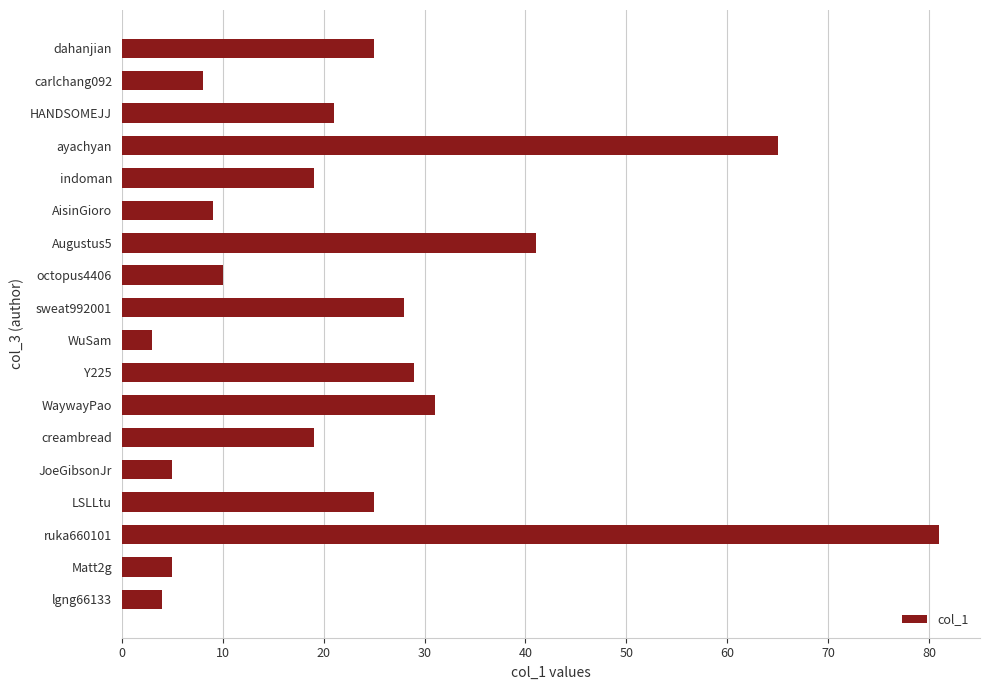

Does the chart contain stacked bars?

No